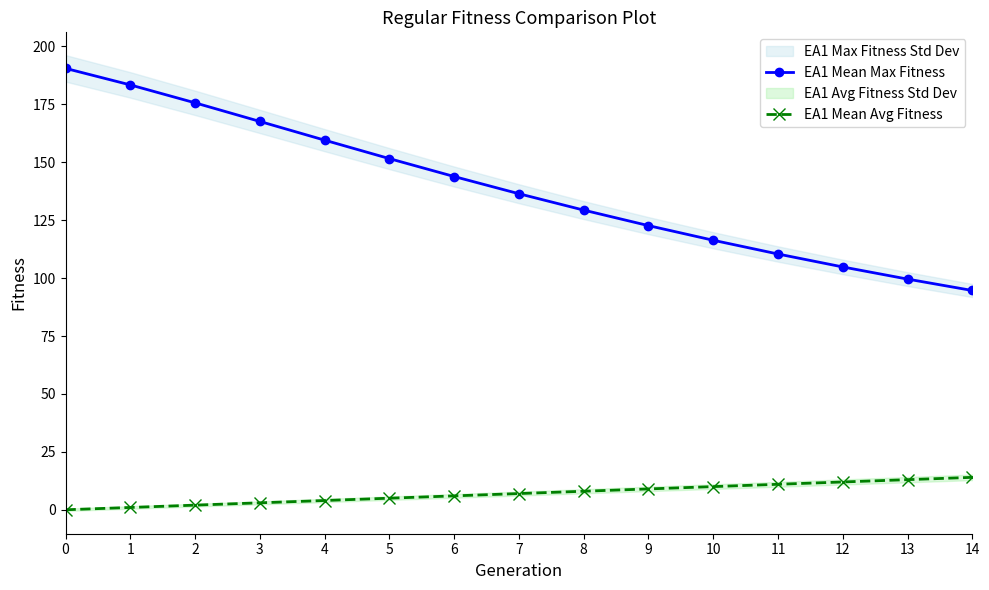

Which series has the largest range (max minus min)?

EA1 Mean Max Fitness